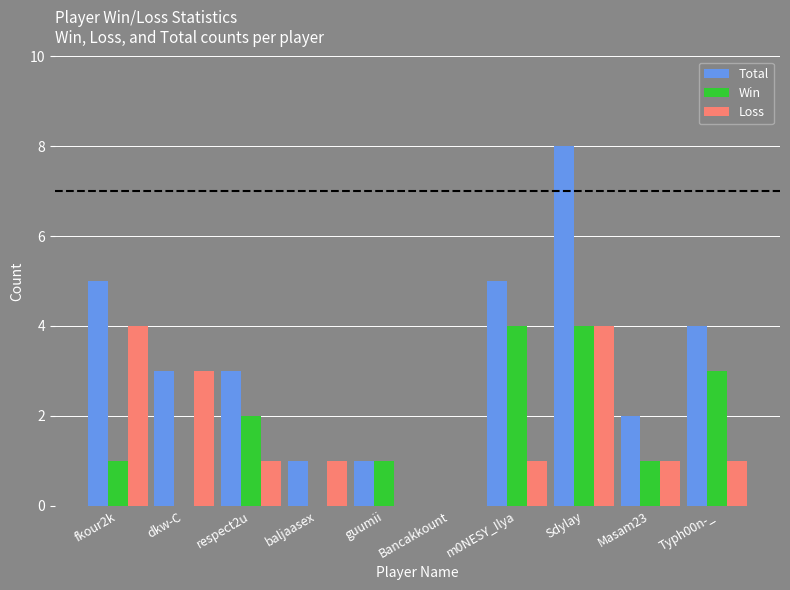

Between Bancakkount and Typh00n-_, which series saw the biggest shift?

Total